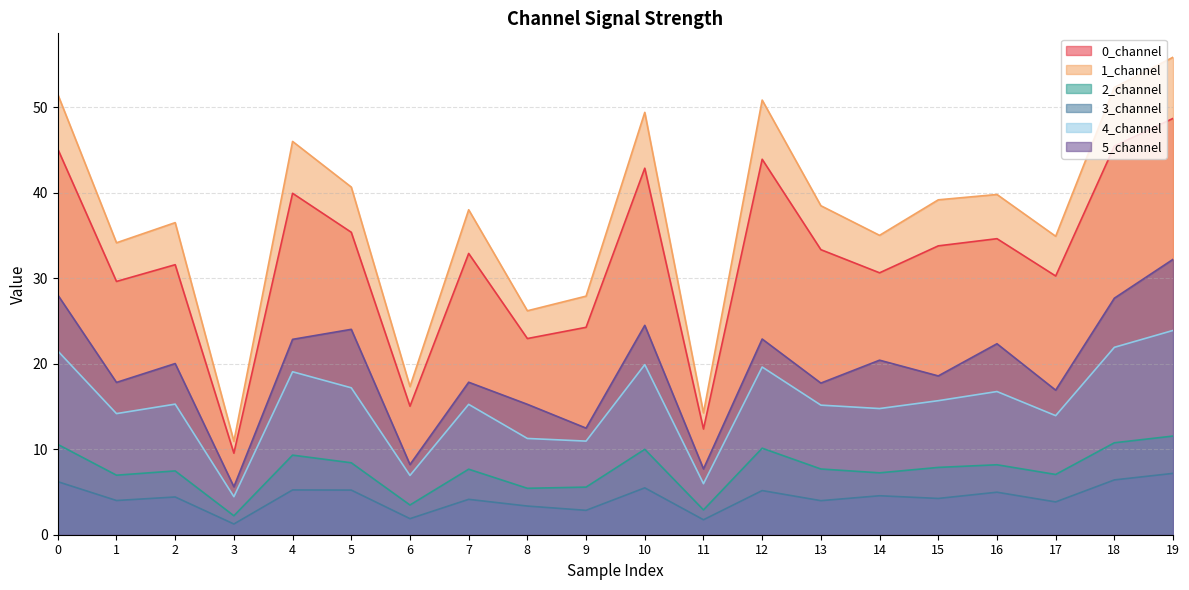

In 4_channel, how many points are higher than both neighbors (excluding endpoints)?

6